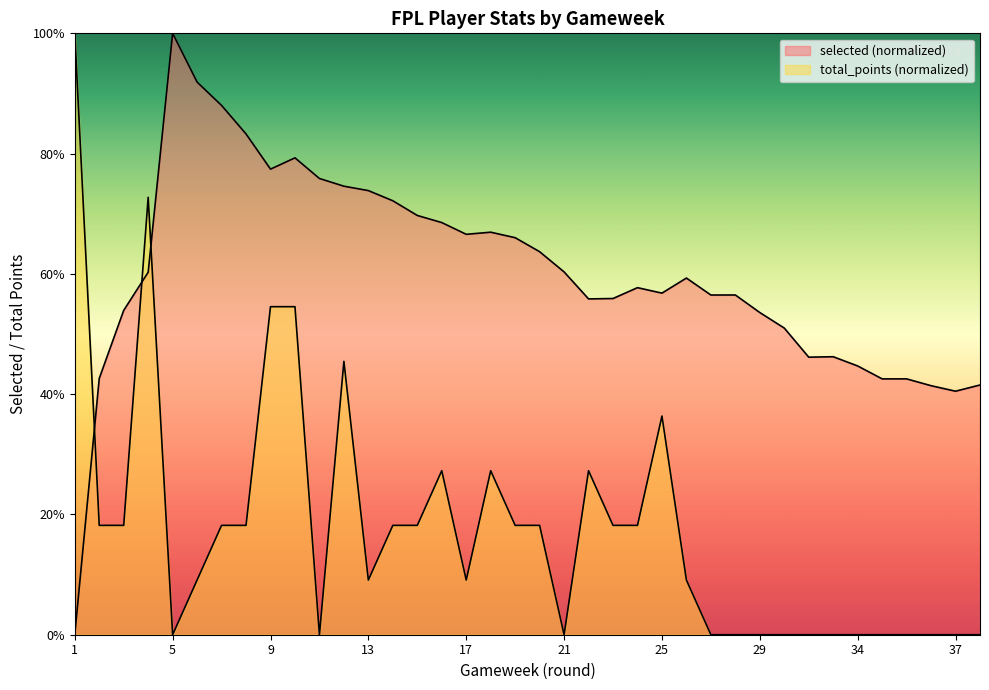

Where is the first local maximum for selected?

5